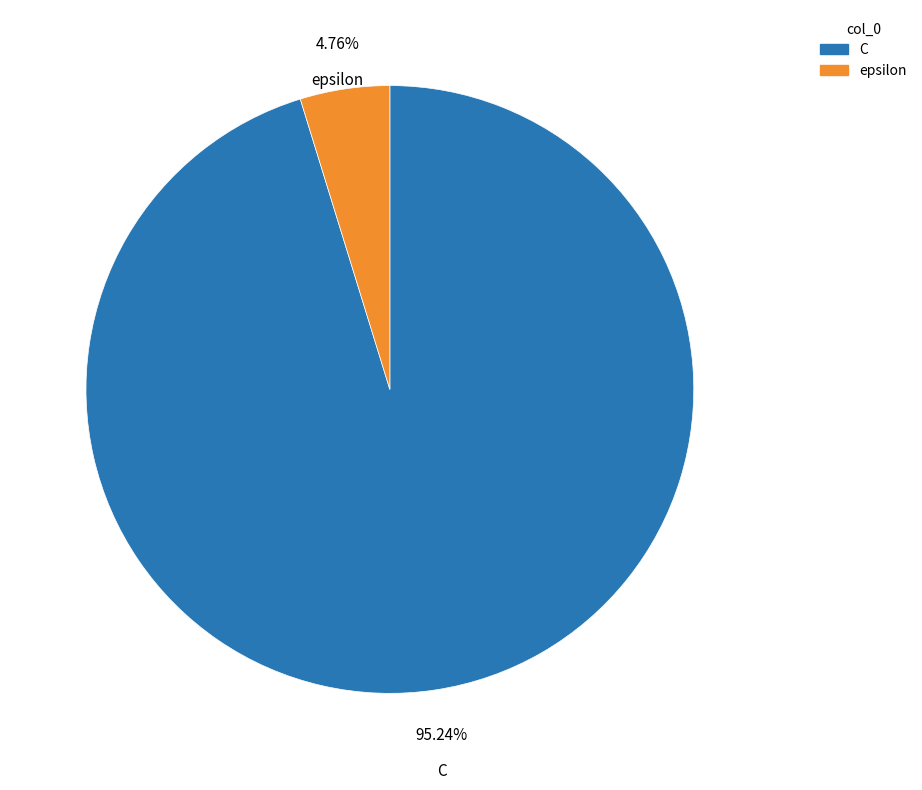

Rank the categories by value from lowest to highest.

epsilon, C